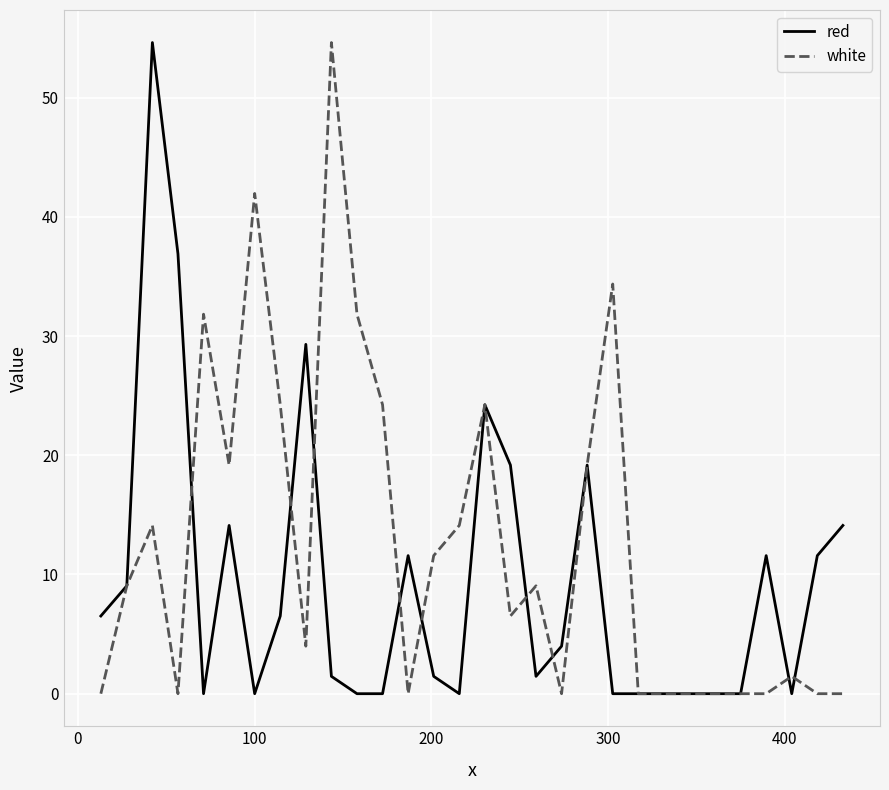

Is this an area chart (filled region under the line)?

No